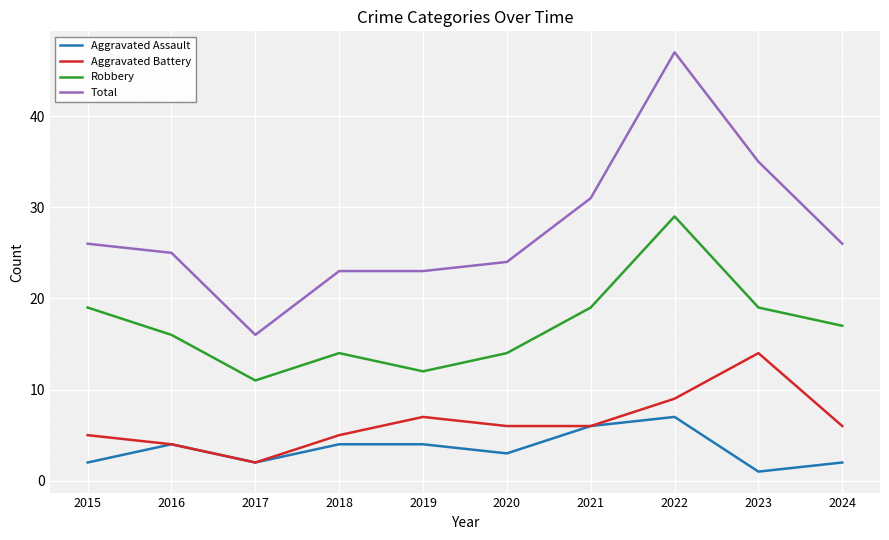

Rank the series at 2023 from lowest to highest value.

Aggravated Assault, Aggravated Battery, Robbery, Total